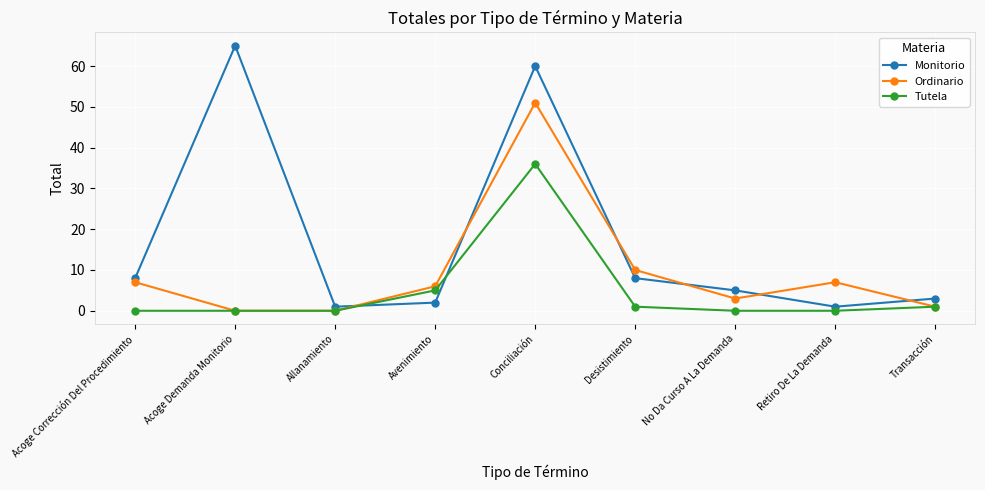

How many lines are shown in the chart?

3